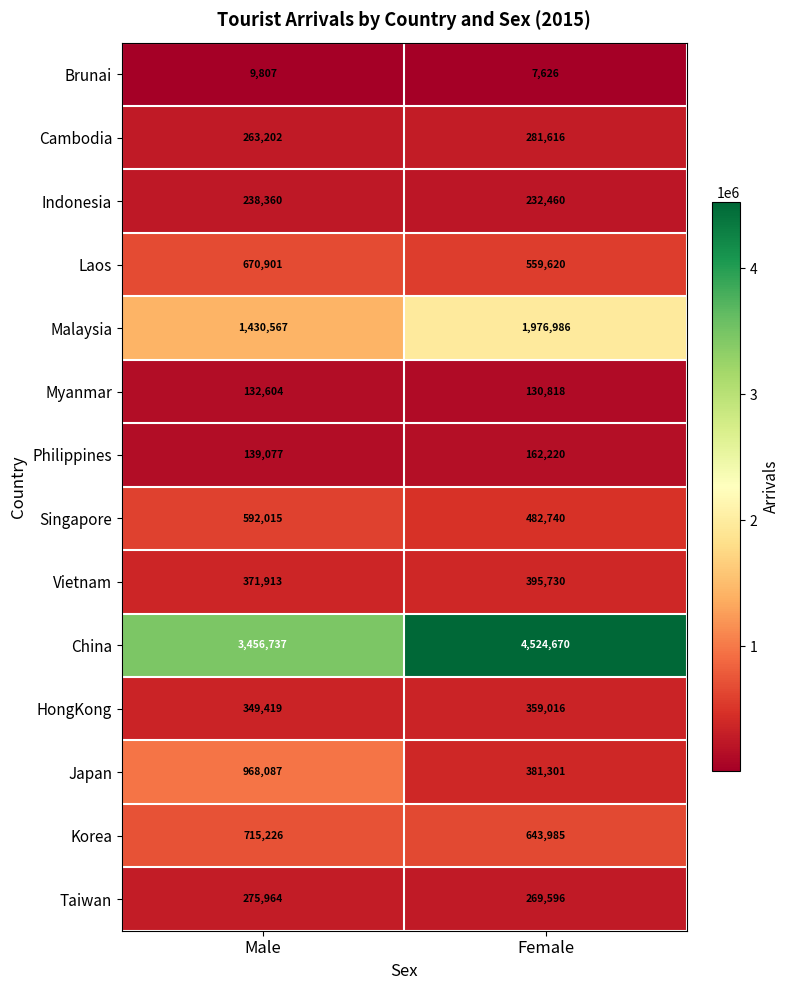

True or false: HongKong has a value of 222001 at Female.

False